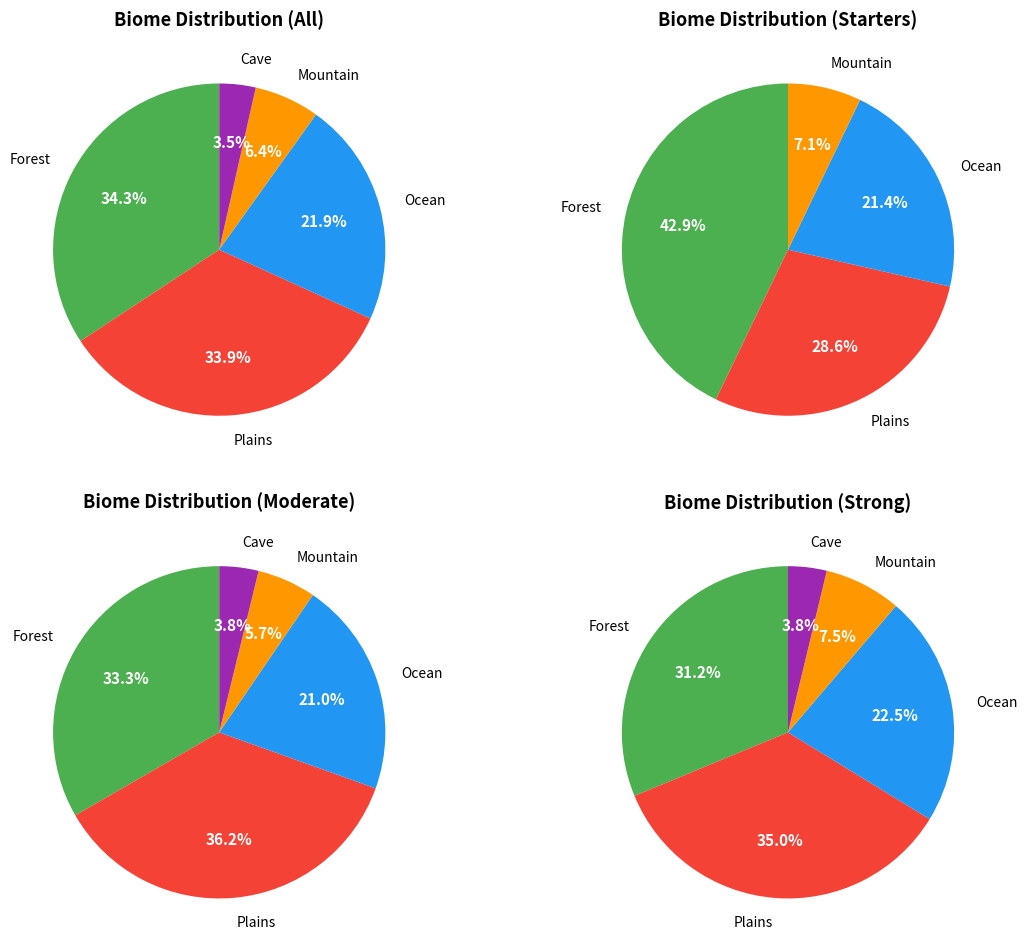

Is it true that Cave is 4% of the pie?

True